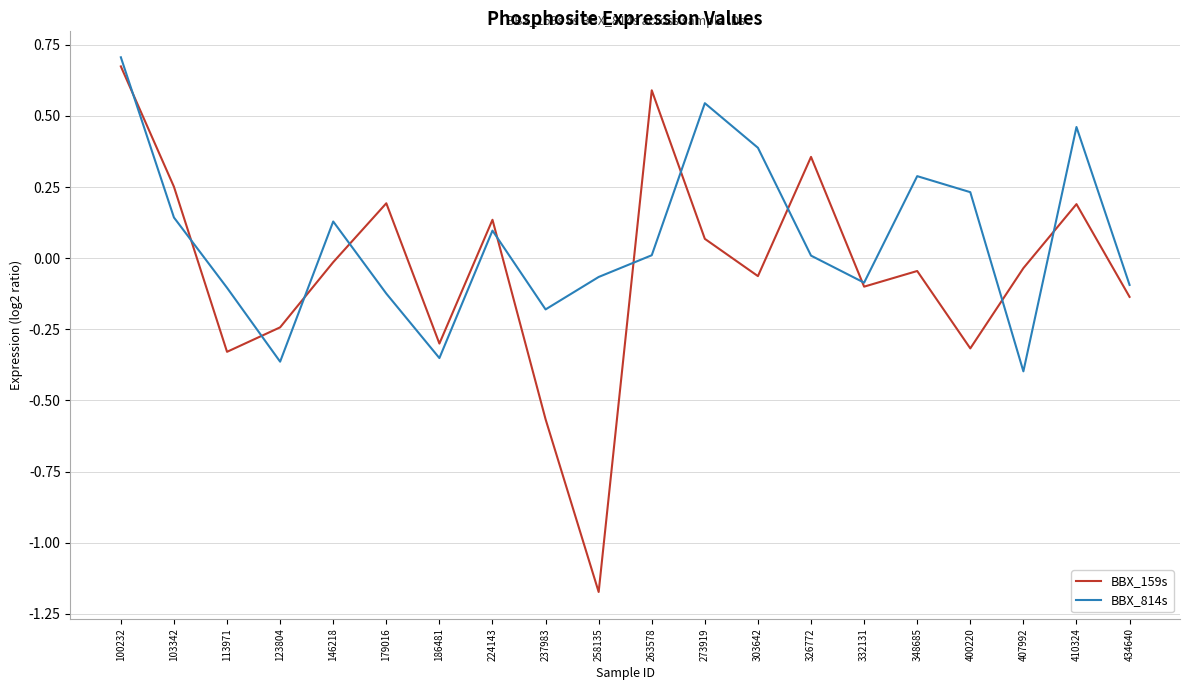

Rank the series at 179016 from highest to lowest value.

BBX_159s, BBX_814s